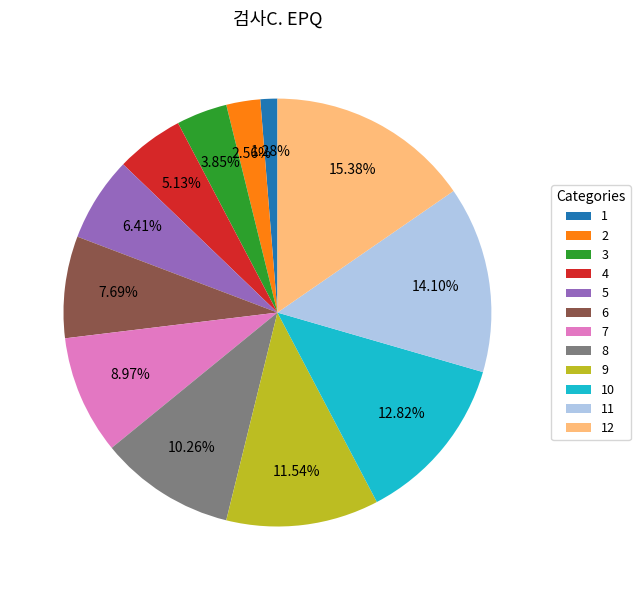

Between 9 and 6, which is larger?

9